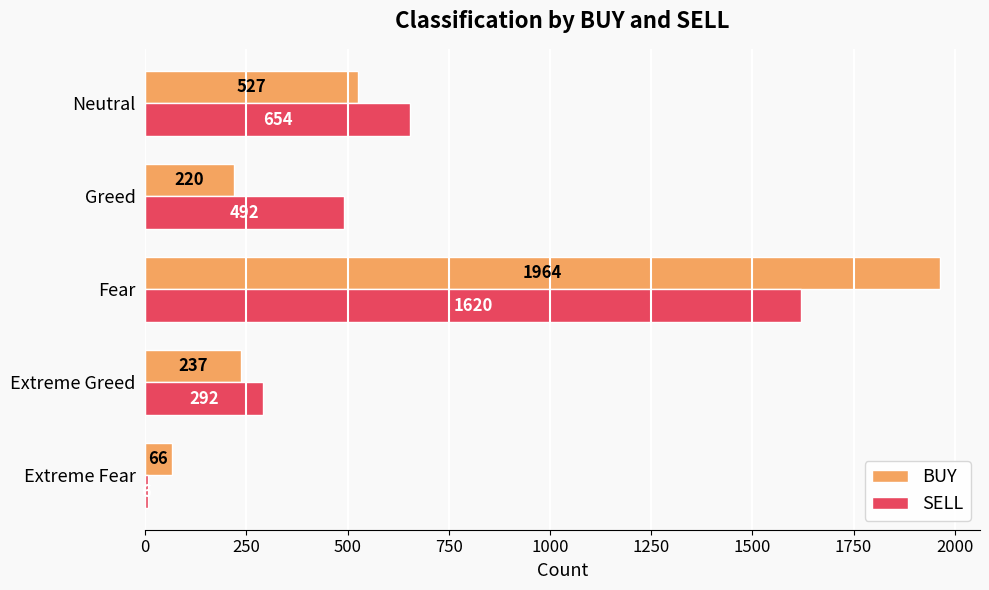

The SELL series shows 153 at Neutral. True or false?

False